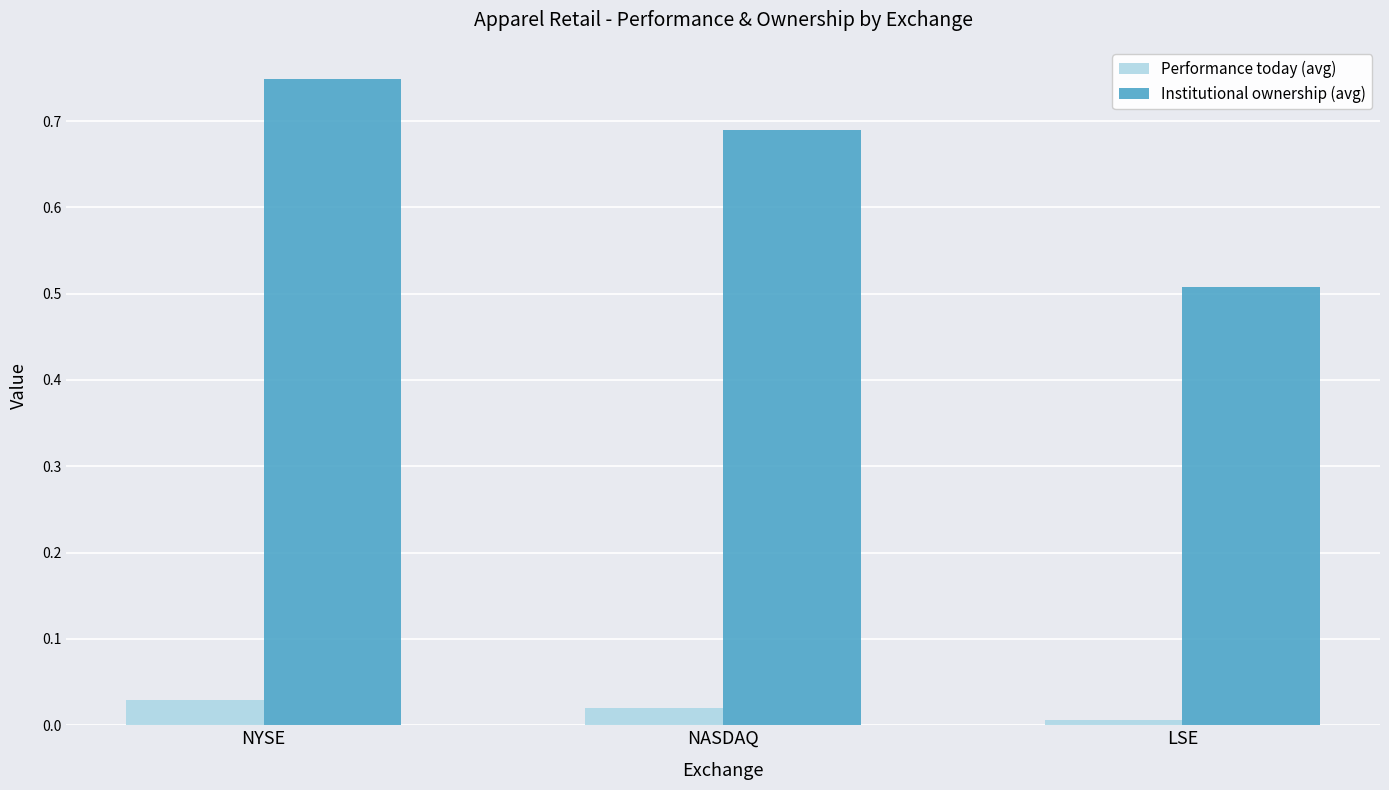

Rank the series at NYSE from lowest to highest value.

Performance today (avg), Institutional ownership (avg)